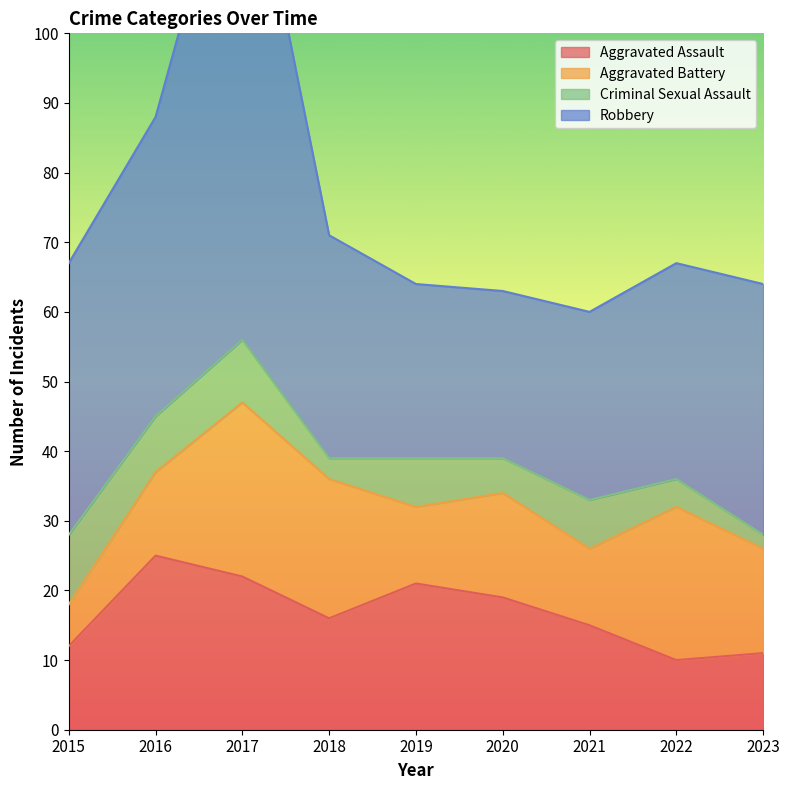

True or false: Robbery and Aggravated Assault cross at least once.

False